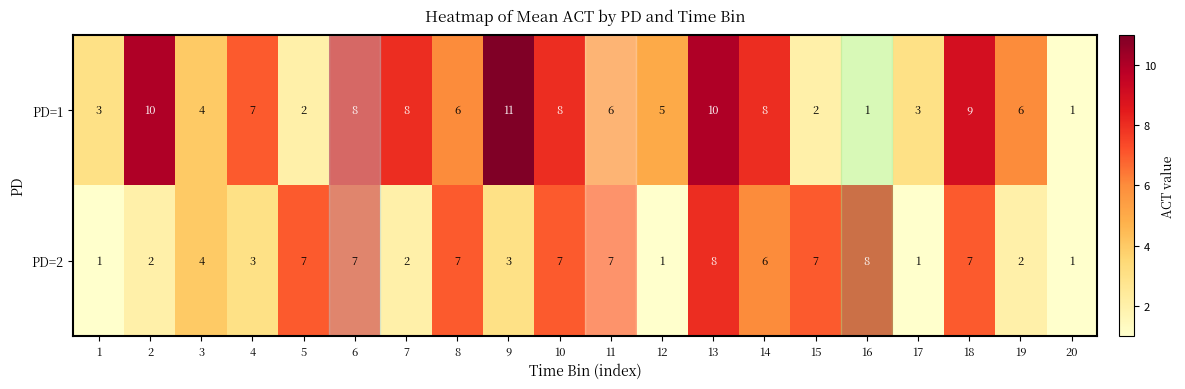

How many PD=2 values are between 2 and 7?

14